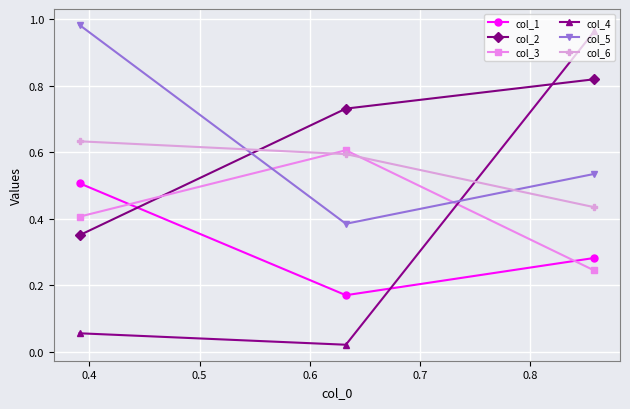

Count the col_3 values in the range 0 to 1.

3